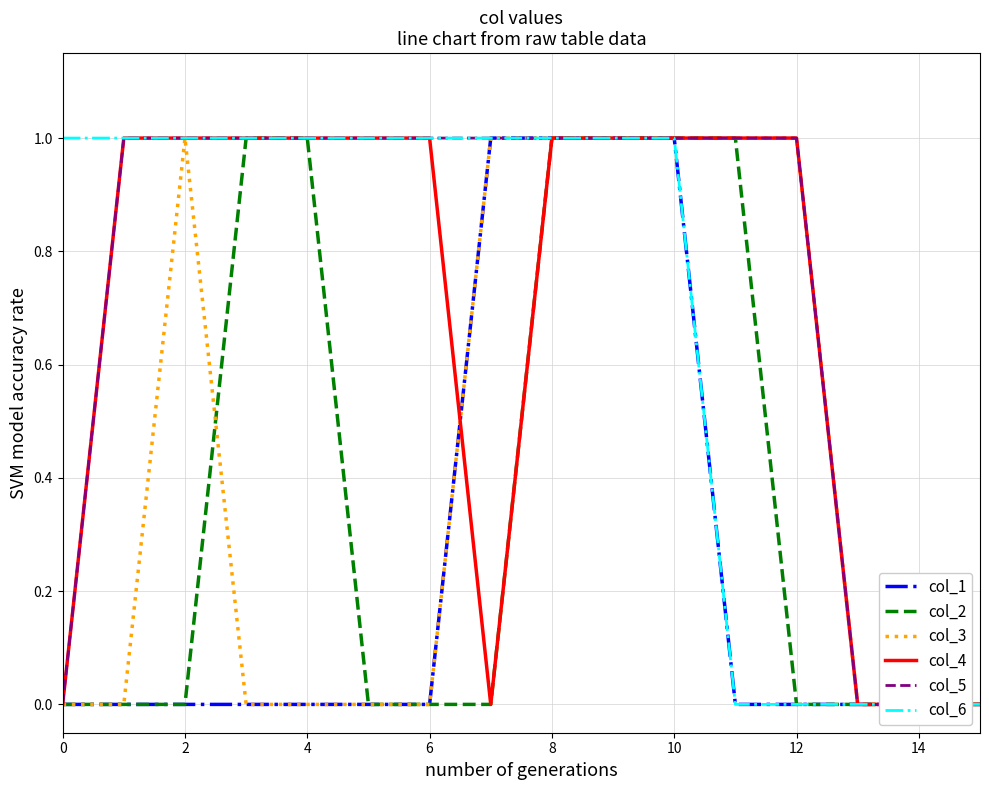

Does the chart display data point markers on the line(s)?

No